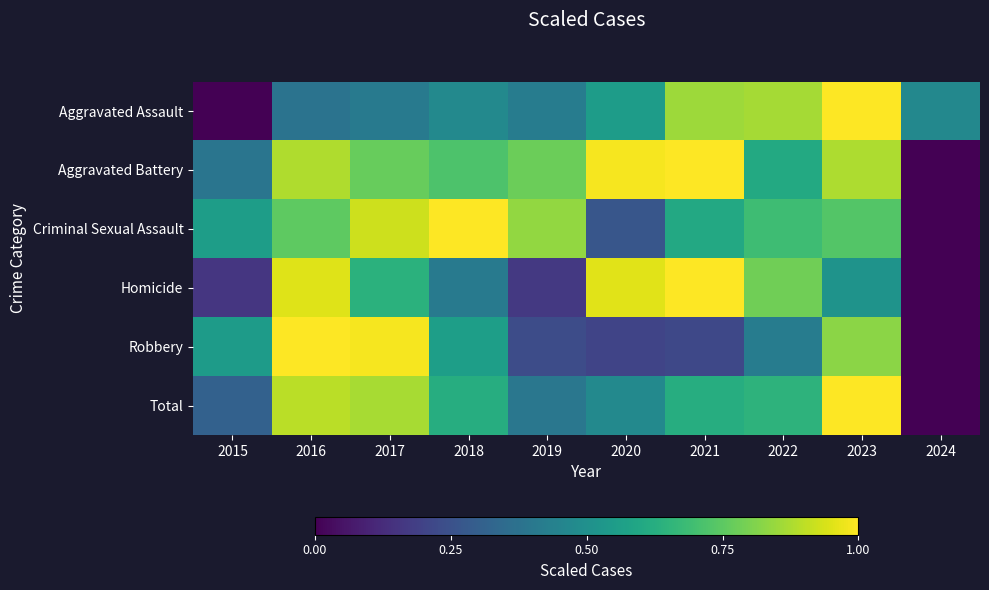

What is the maximum value shown in the chart?

1.0